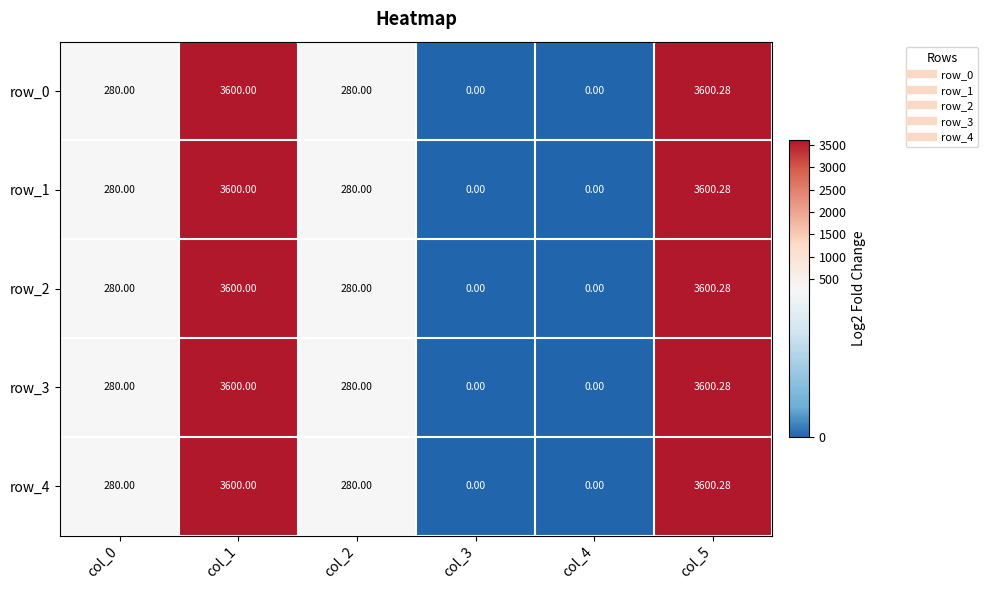

What is the difference between the row_3 values at col_0 and col_5?

3320.3